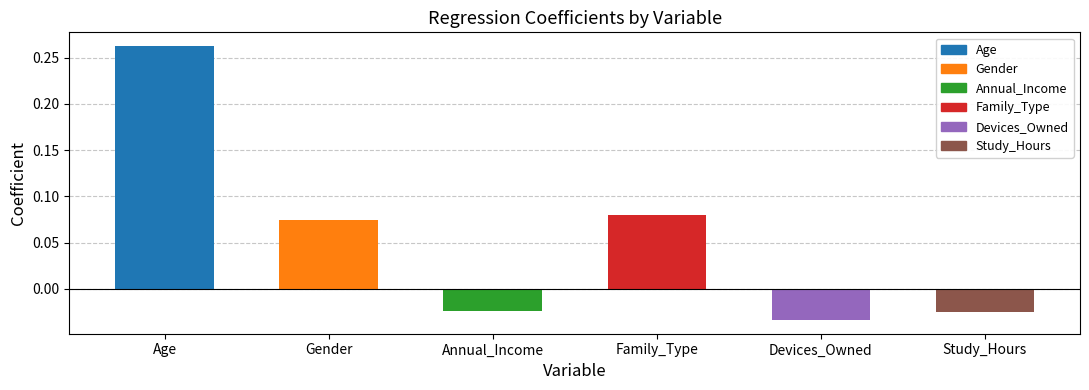

Which category has the lowest value across all series?

Devices_Owned